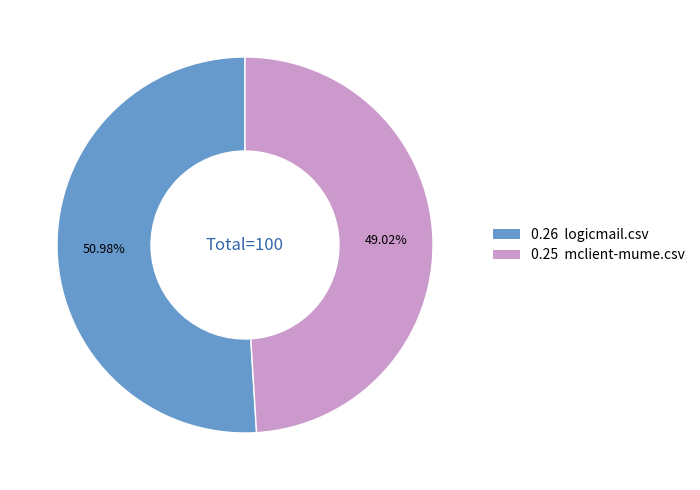

Is there any slice that represents more than half of the pie?

Yes